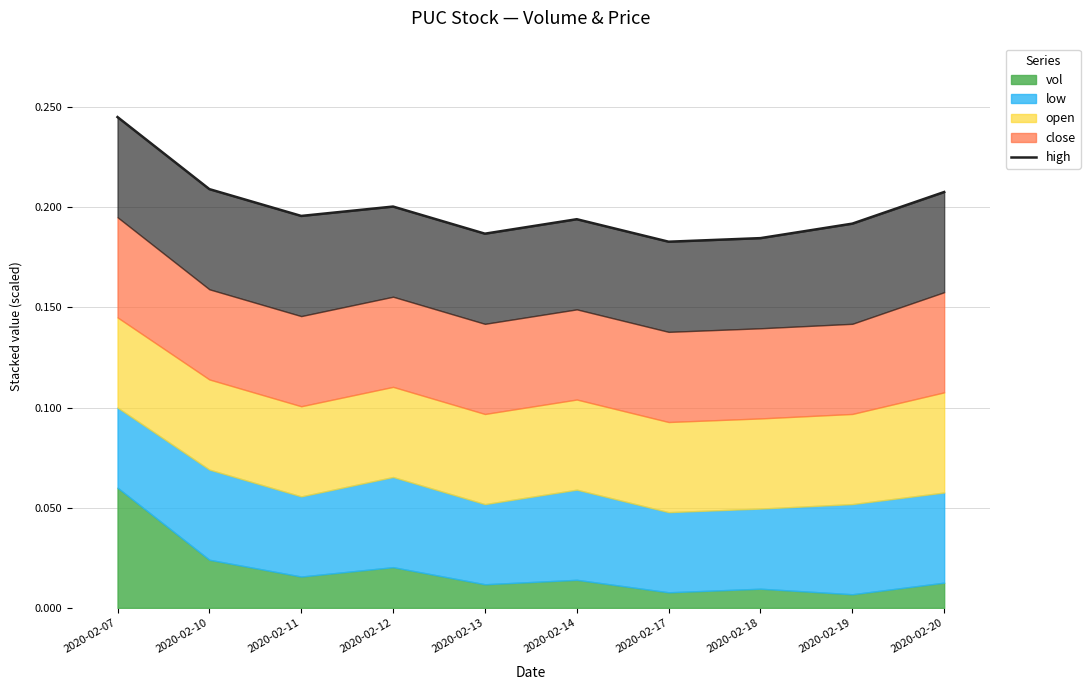

Which label corresponds to the largest value in the chart?

2020-02-07